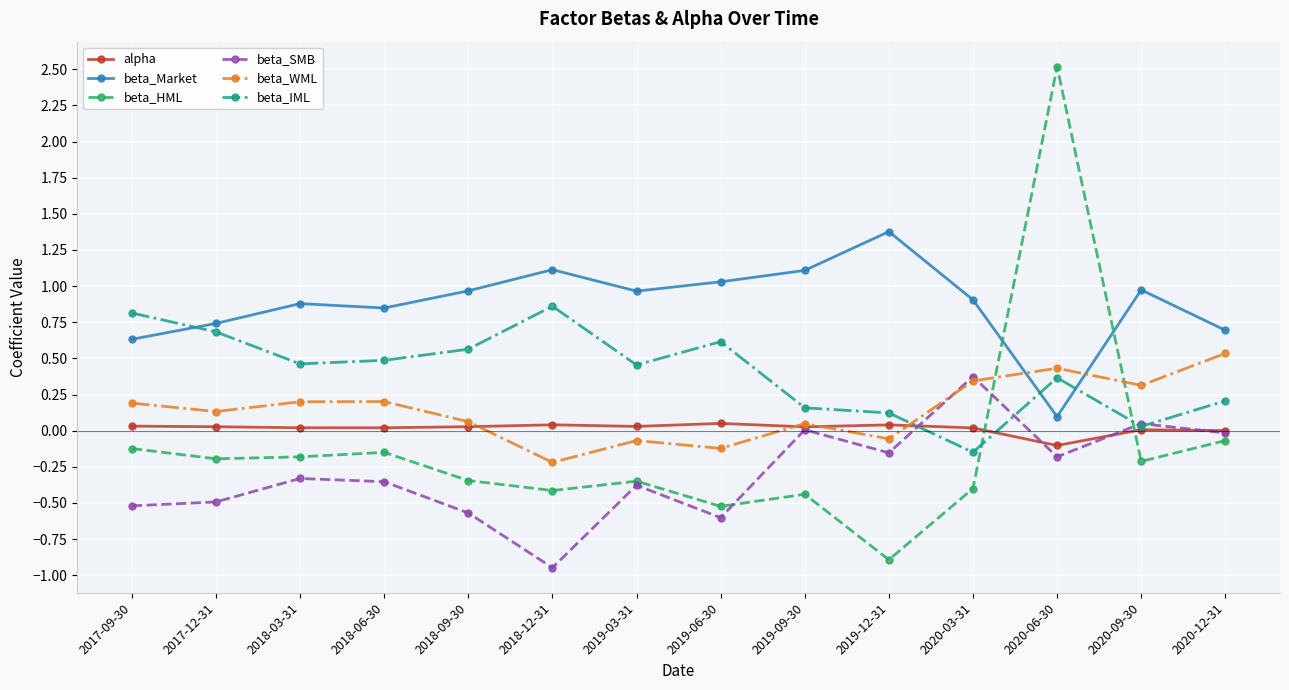

Which series has the largest range (max minus min)?

beta_HML